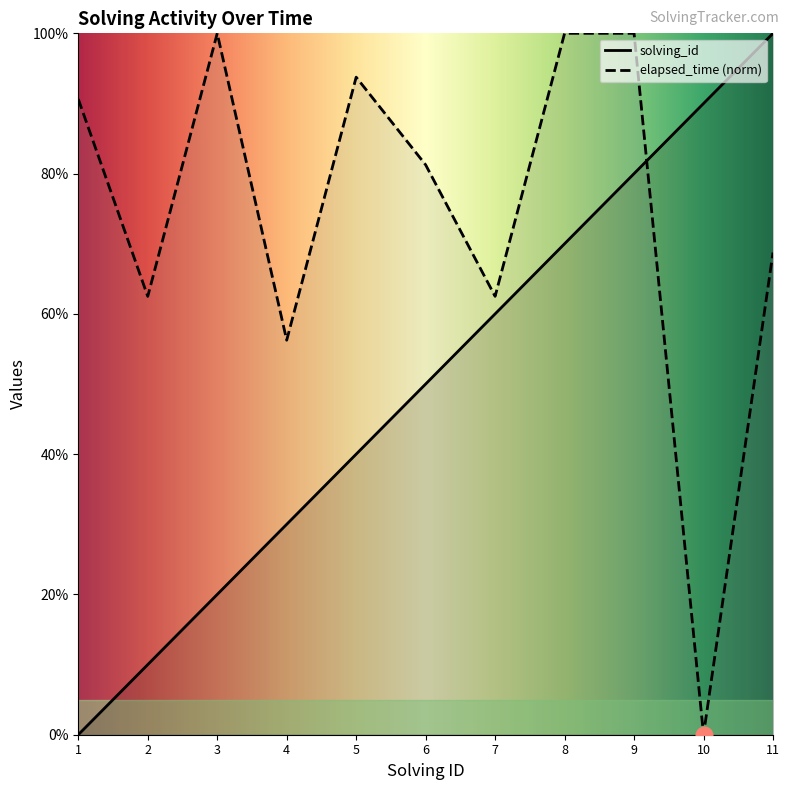

At how many categories does at least one series exceed 89?

7